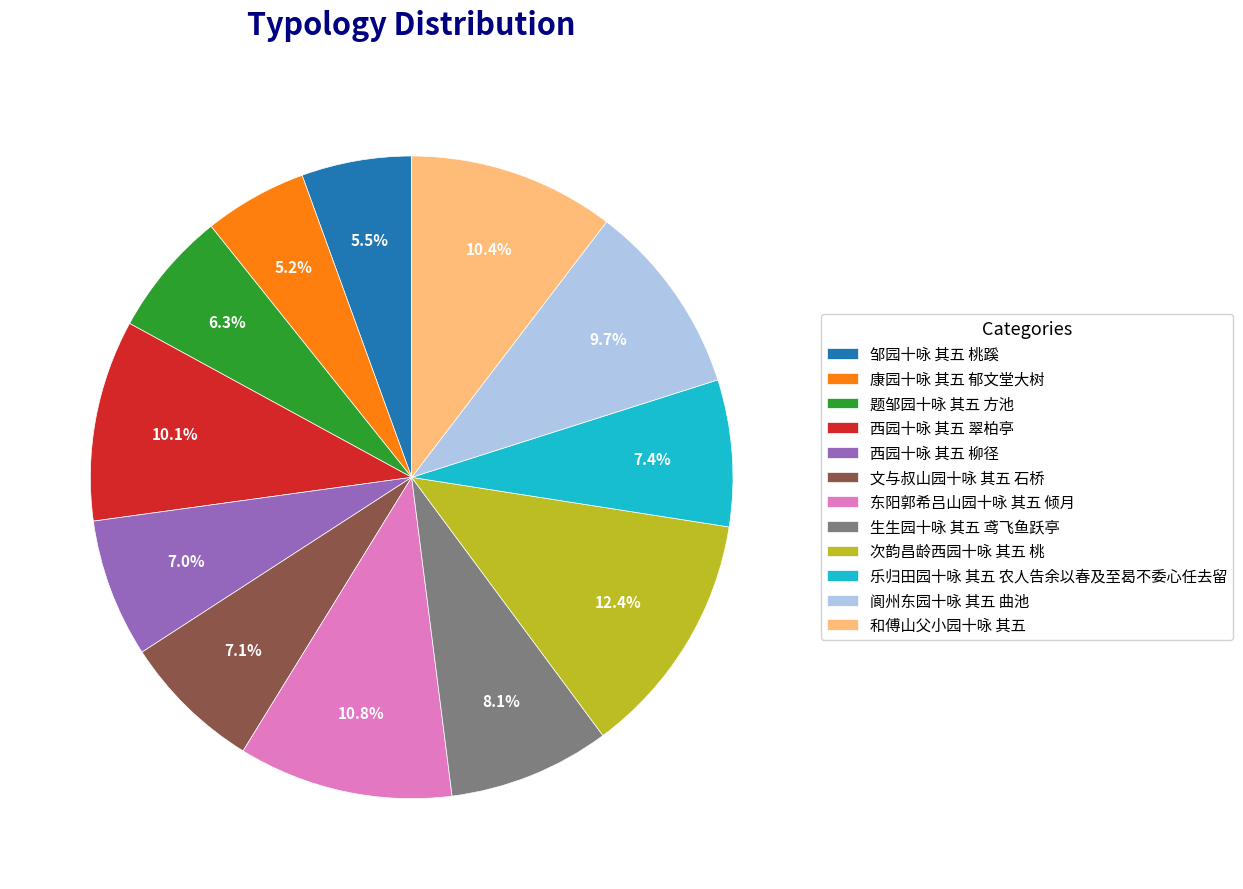

To the nearest percent, what is the difference between the 文与叔山园十咏 其五 石桥 and 康园十咏 其五 郁文堂大树 slice percentages?

2%